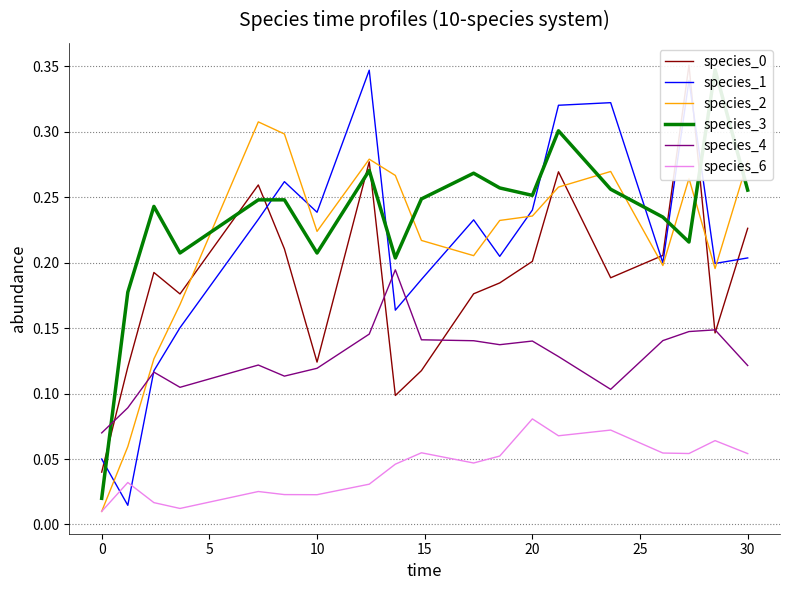

How many intersections are there between species_2 and species_1?

7